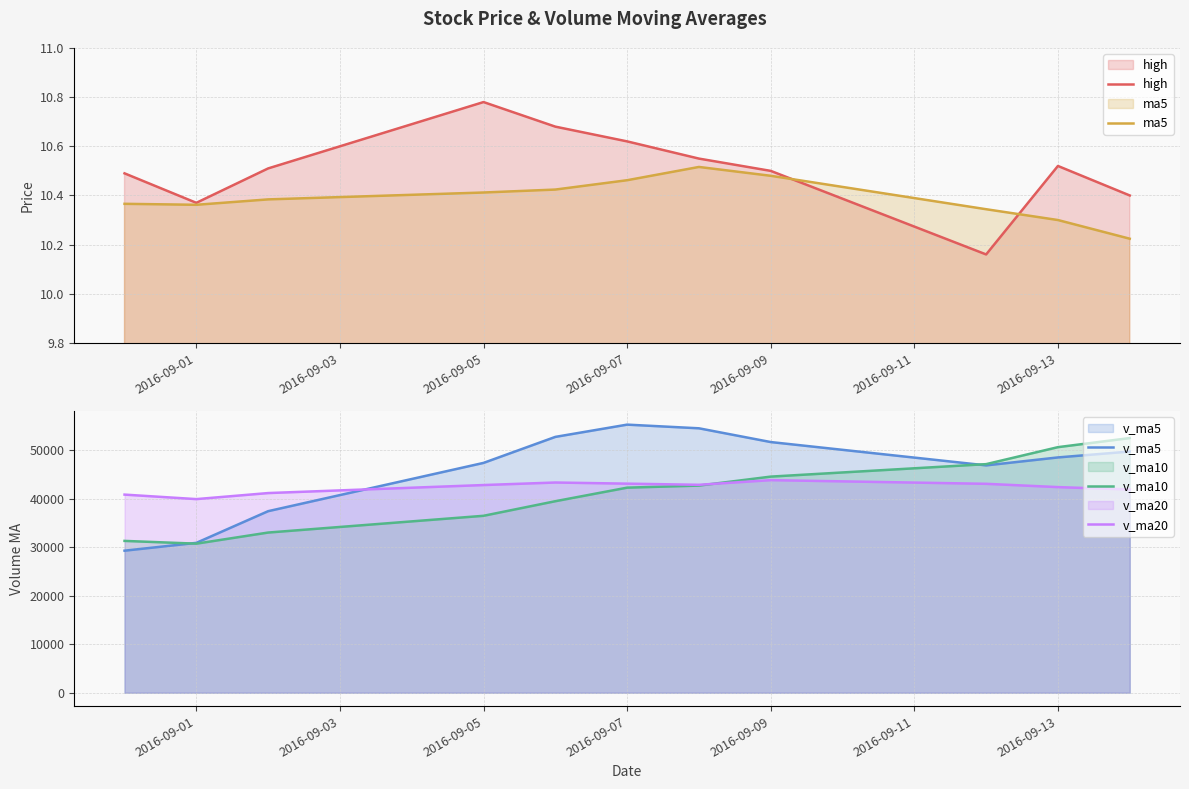

The value of ma5 at 2016-09-13 is 18.4. True or false?

False